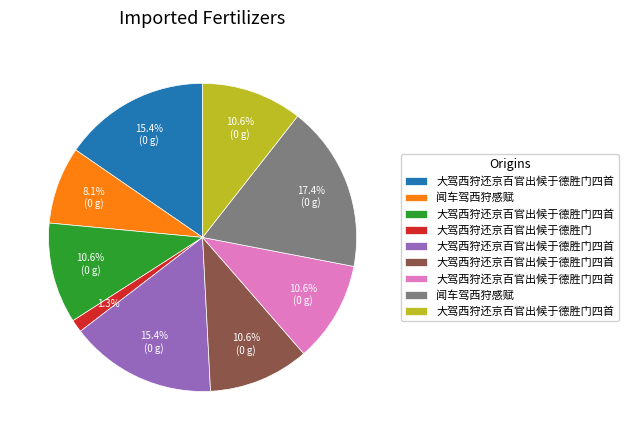

Is there any slice that represents more than half of the pie?

No